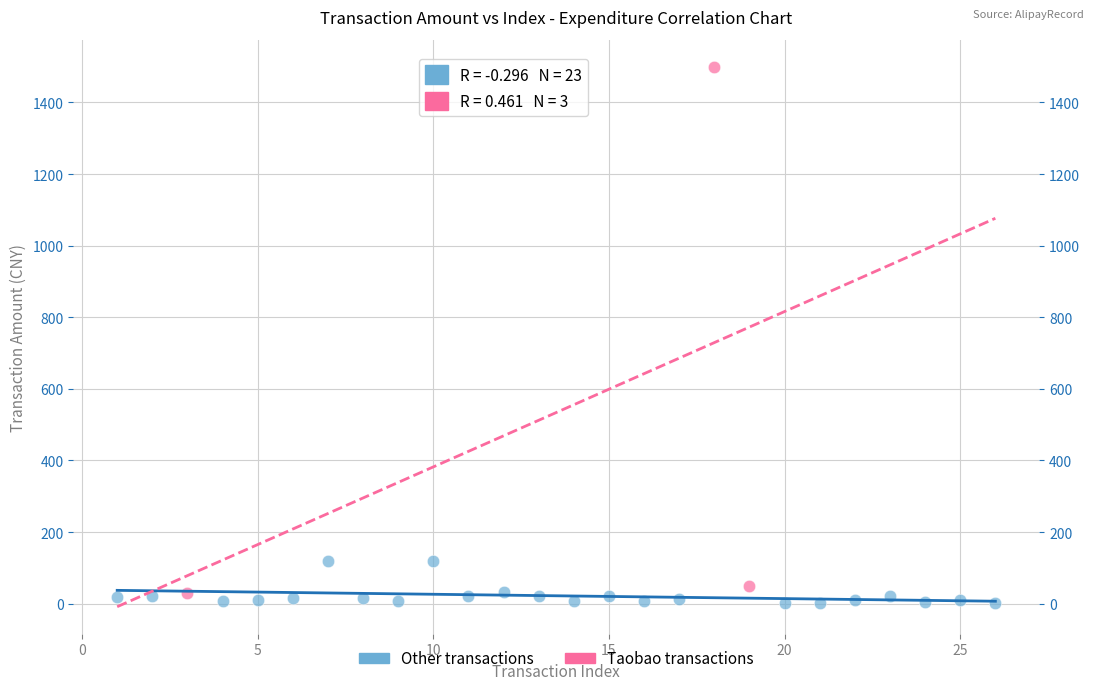

Which series reaches the maximum Y coordinate?

Taobao transactions